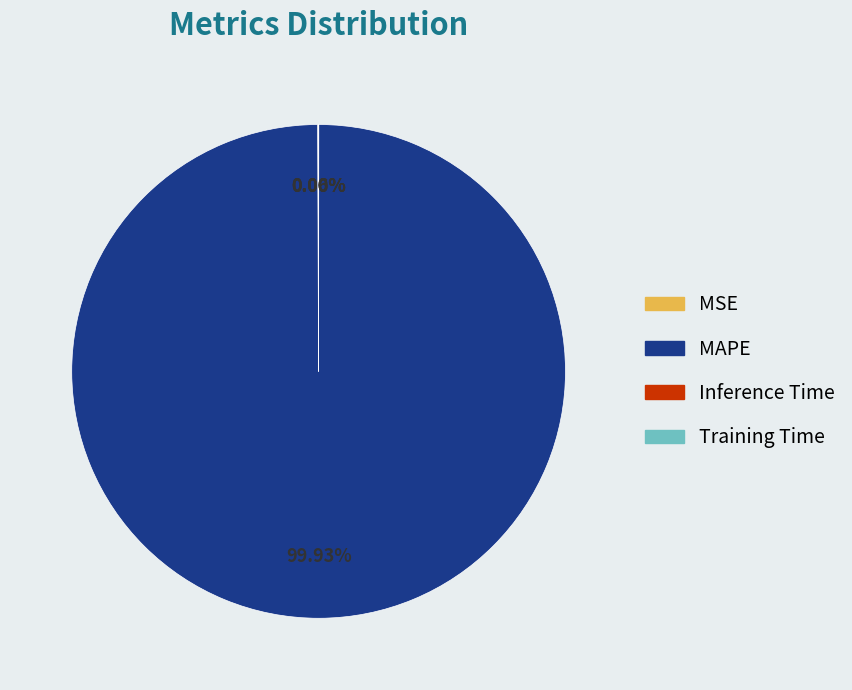

What is the largest slice in the pie chart?

MAPE